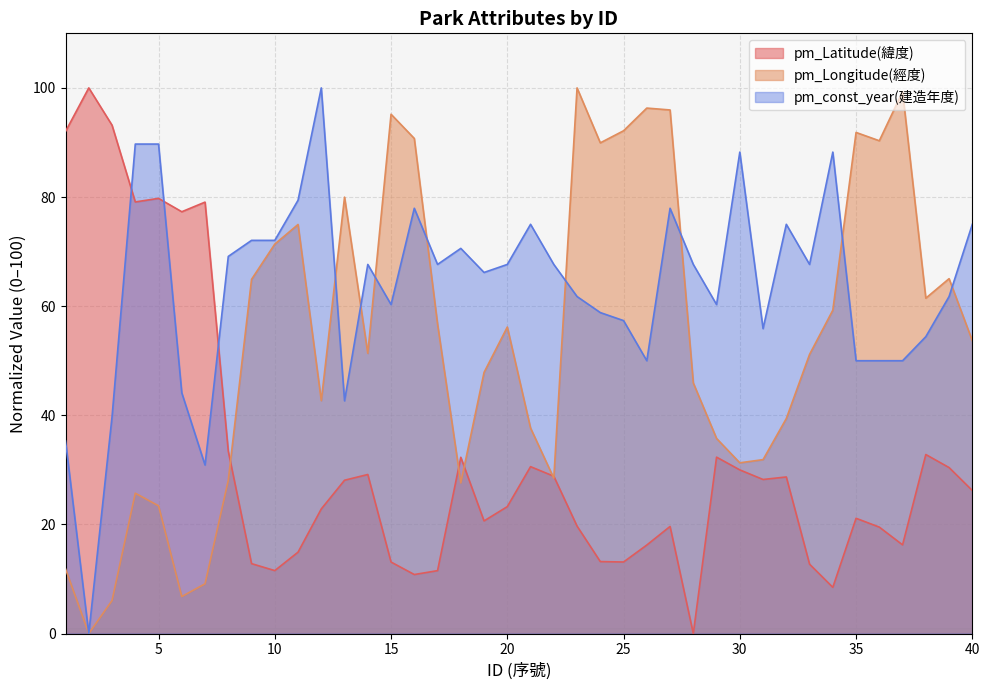

At which category does pm_const_year reach its first local peak?

12